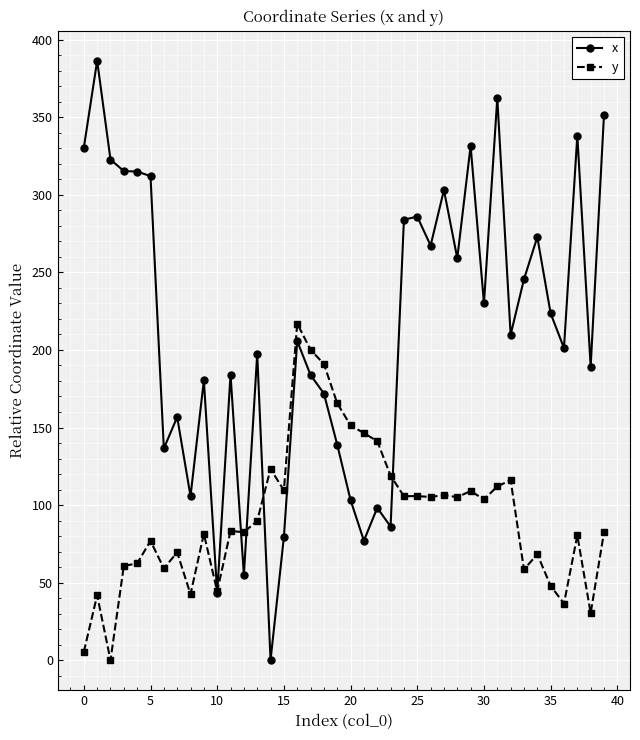

Which series has the widest spread of values?

x